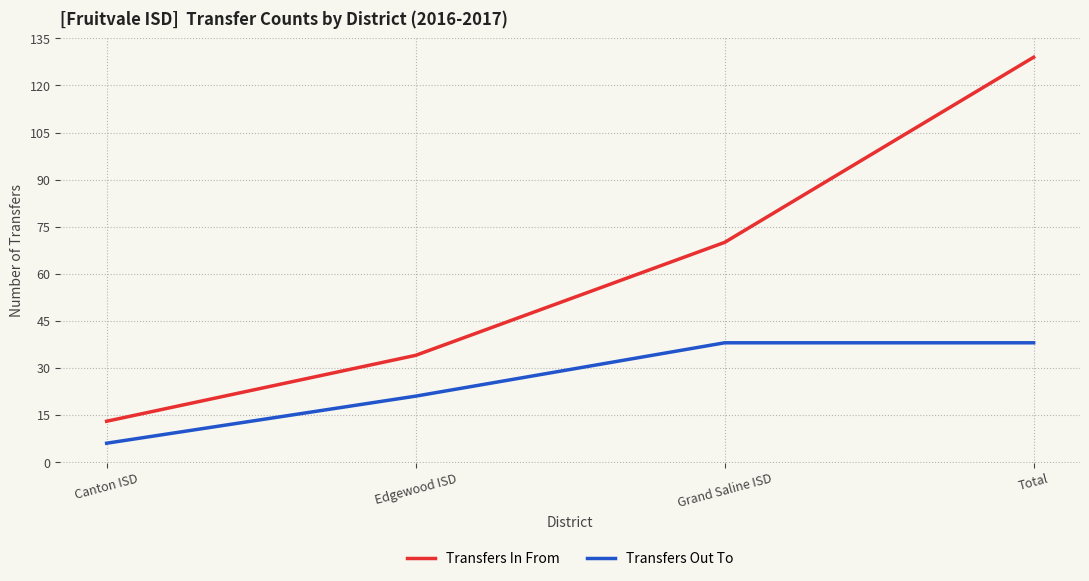

What position from the left is Canton ISD?

1